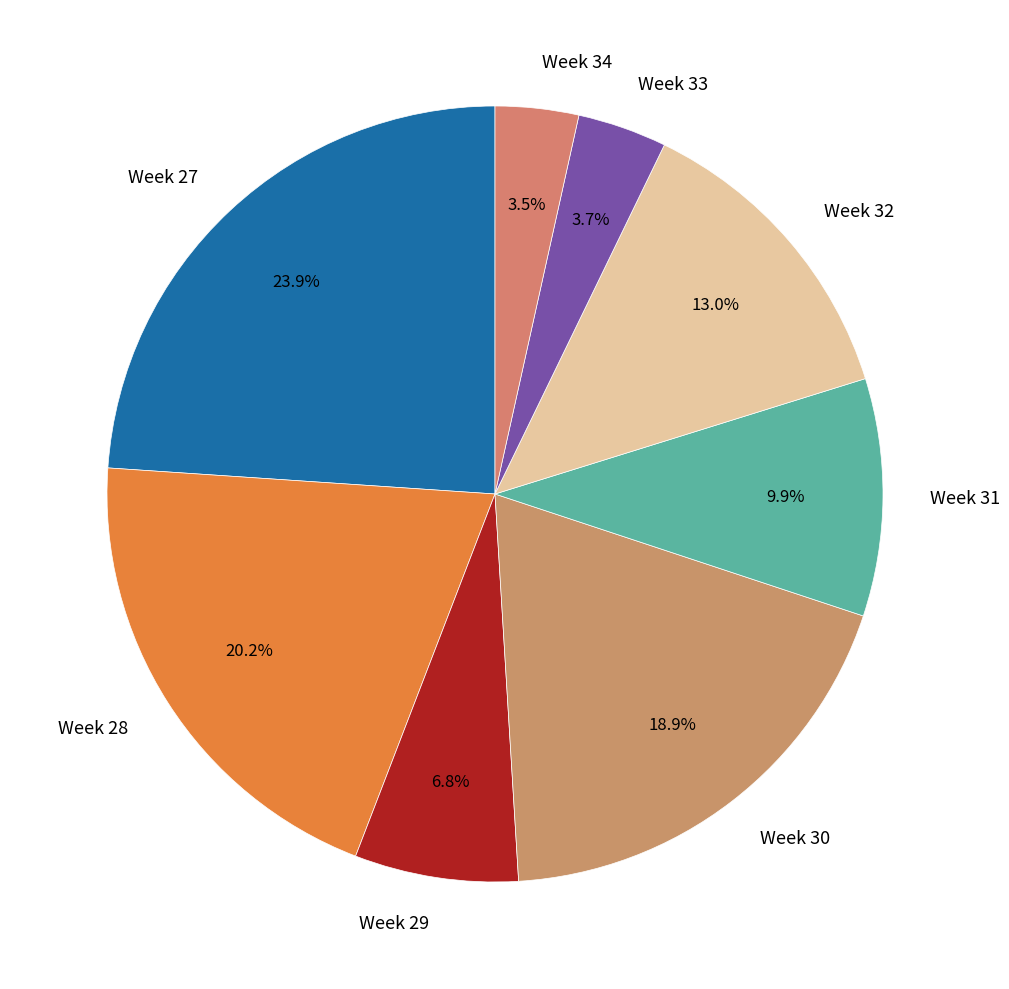

Does any single category account for the majority?

No